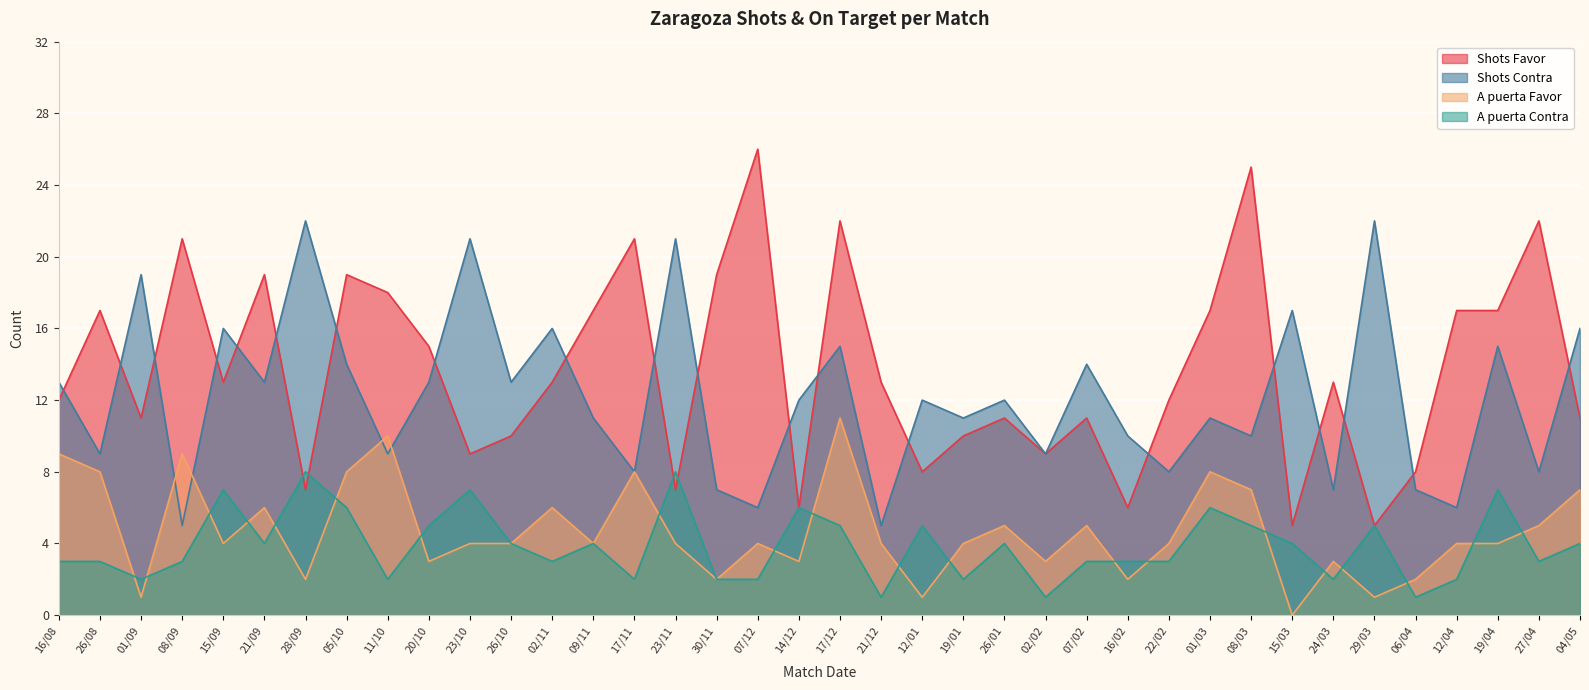

What is the spread (max minus min) of values at 26/10?

9